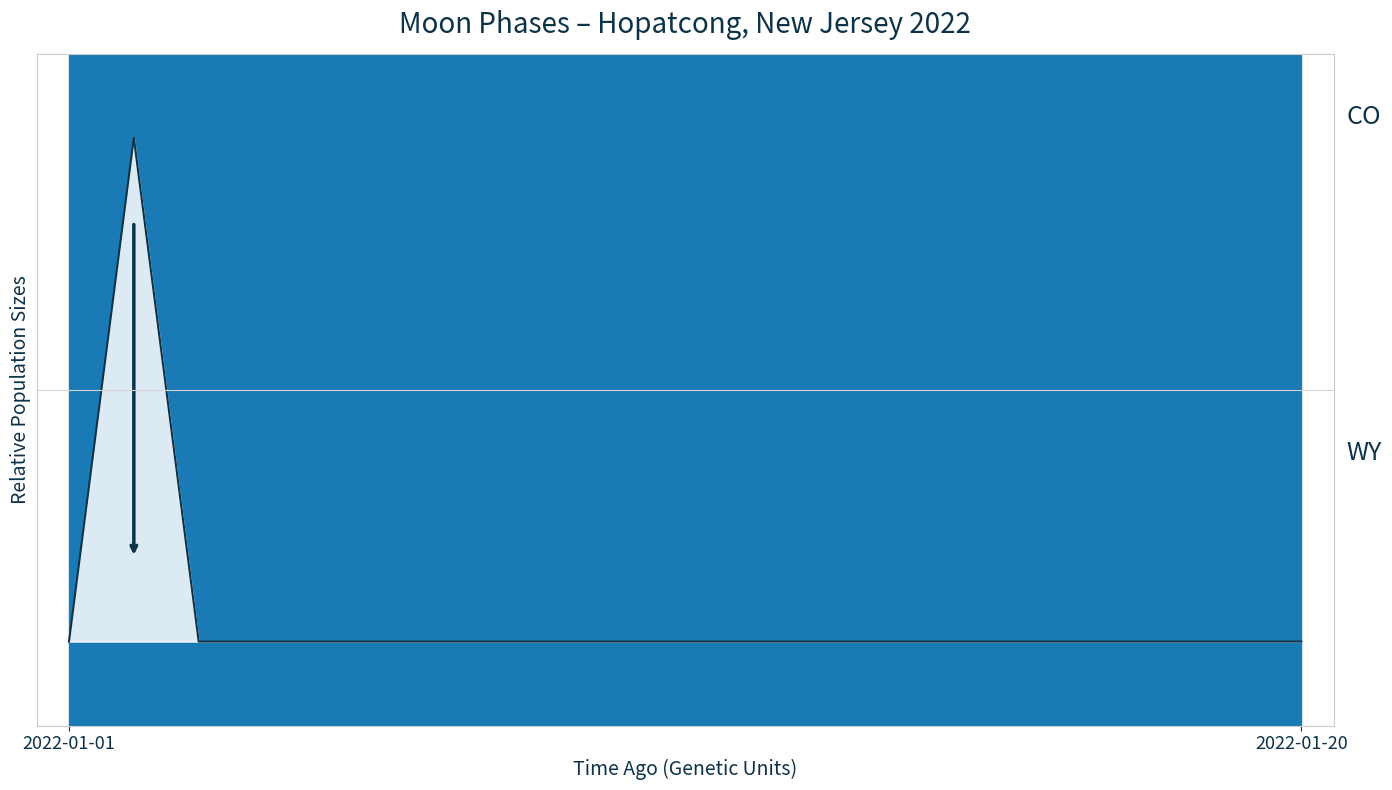

How many lines are shown in the chart?

1